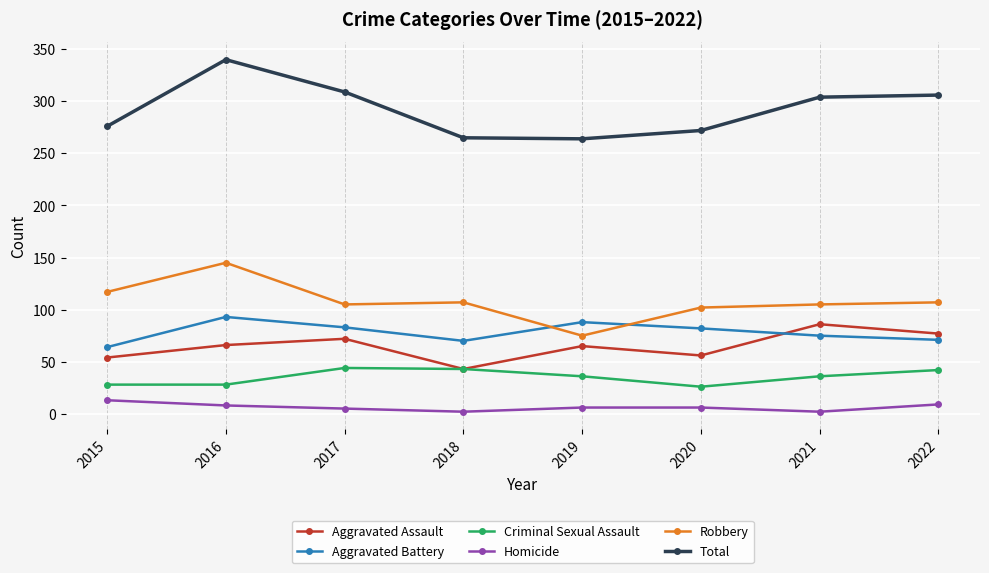

True or false: Aggravated Battery has a value of 71 at 2022.

True